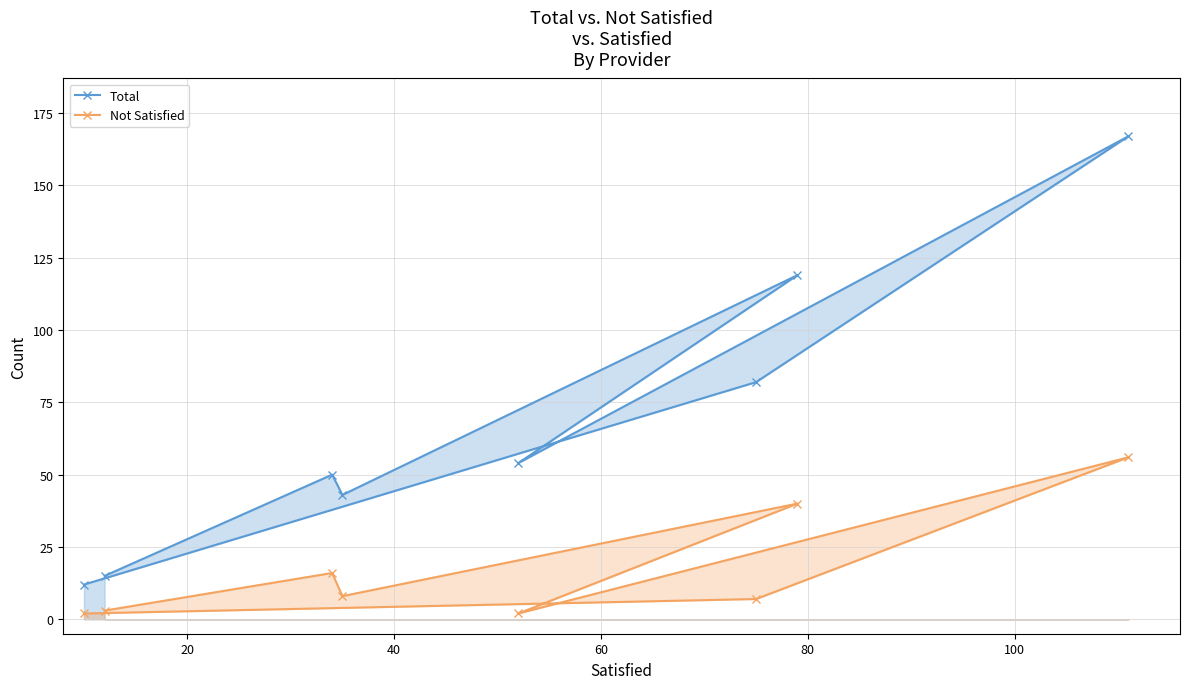

Does the chart display data point markers on the line(s)?

Yes